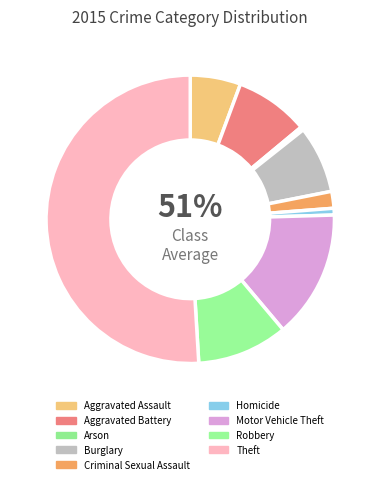

What is the total percentage of Aggravated Assault and Motor Vehicle Theft?

20.0%